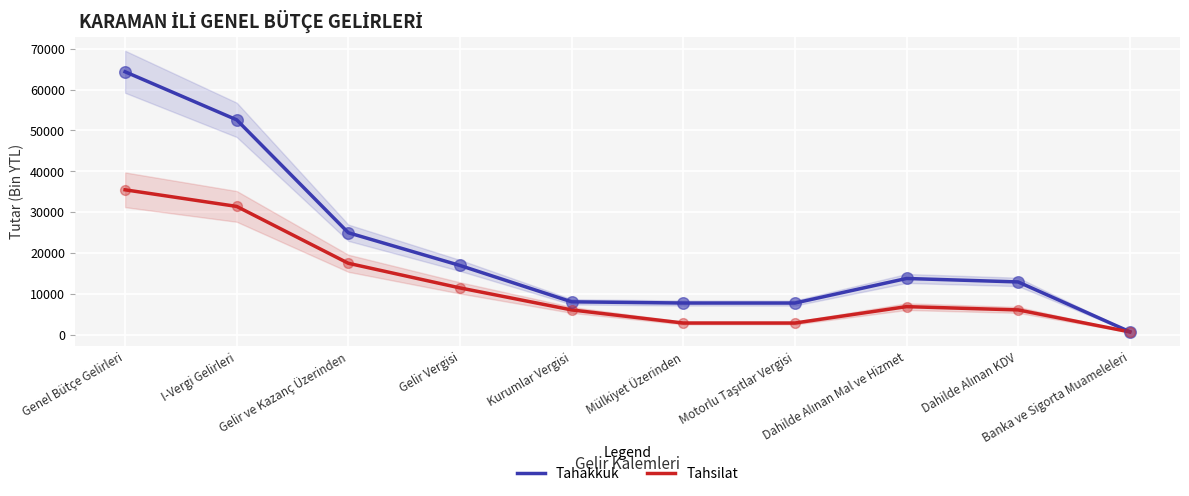

Which series reaches the maximum Y coordinate?

Tahakkuk